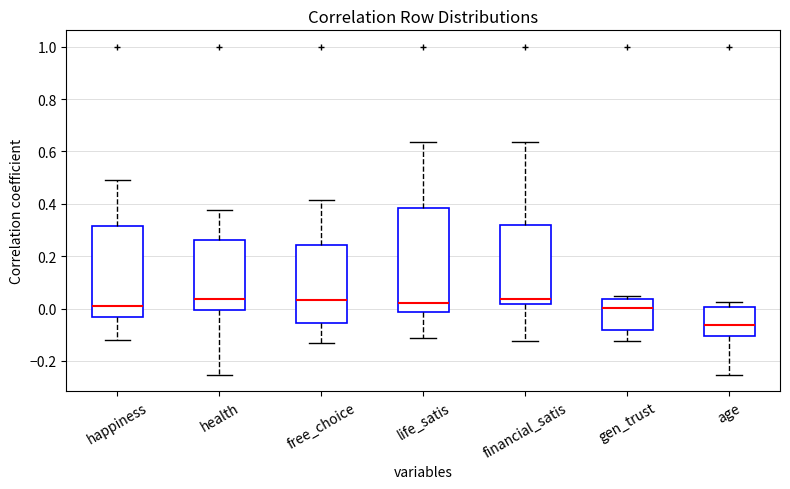

Reading left to right, read every box against the y-axis: the position of its median line, the range the box covers, and the ends of its whiskers. The values are not printed on the chart, so give them approximately, as read against the axis.

happiness: median 0.02, box -0.04 to 0.32, whiskers -0.12 to 0.50
health: median 0.04, box 0.00 to 0.26, whiskers -0.26 to 0.38
free_choice: median 0.04, box -0.06 to 0.24, whiskers -0.14 to 0.42
life_satis: median 0.02, box -0.02 to 0.38, whiskers -0.12 to 0.64
financial_satis: median 0.04, box 0.02 to 0.32, whiskers -0.12 to 0.64
gen_trust: median 0.00, box -0.08 to 0.04, whiskers -0.12 to 0.04 (just above the box's upper edge)
age: median -0.06, box -0.10 to 0.00, whiskers -0.26 to 0.02